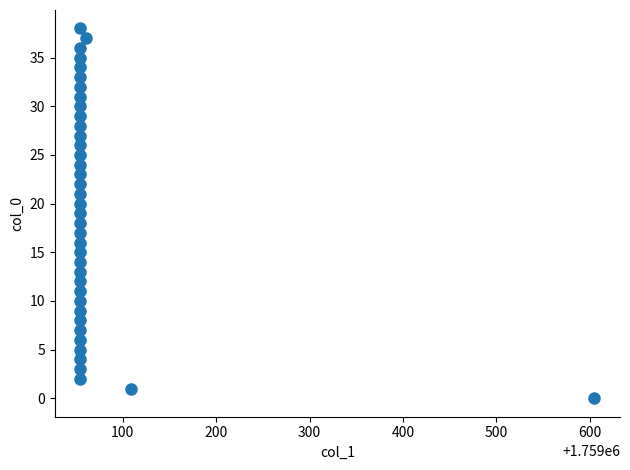

What is the range of Y values (max minus min)?

38